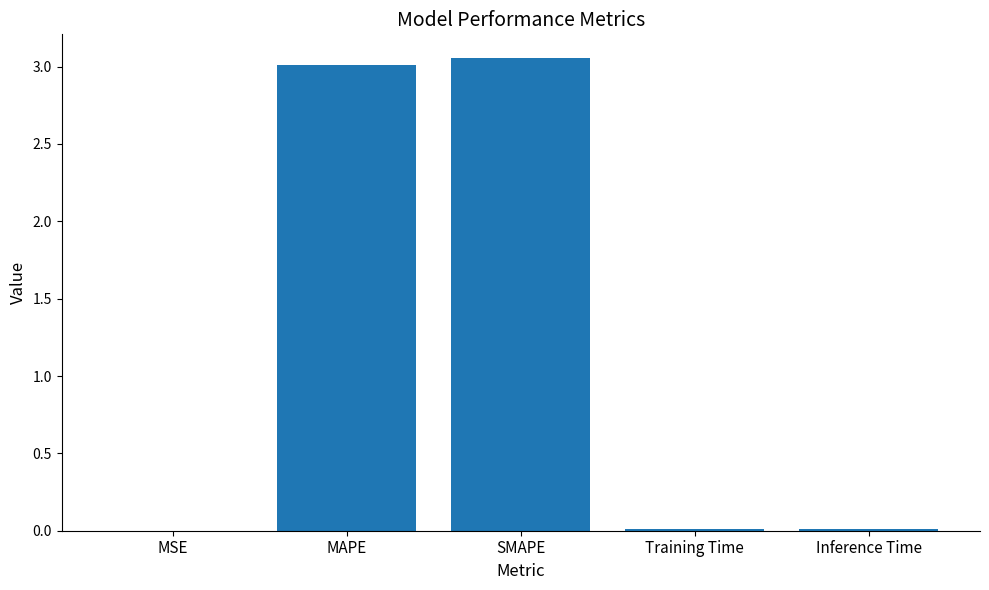

Which has a higher value, SMAPE or MAPE?

SMAPE